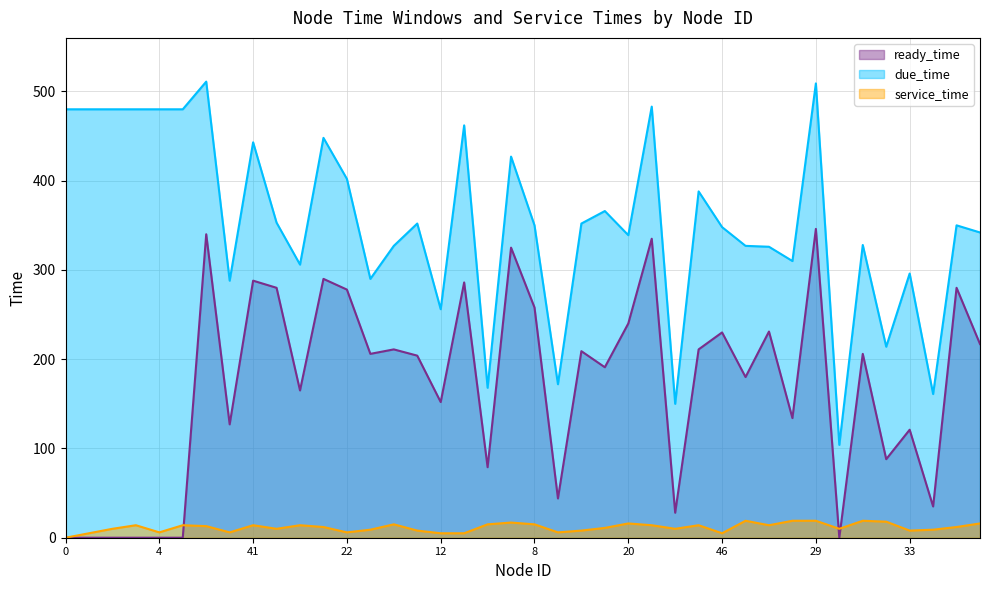

True or false: service_time has a value of 11 at 24.

True